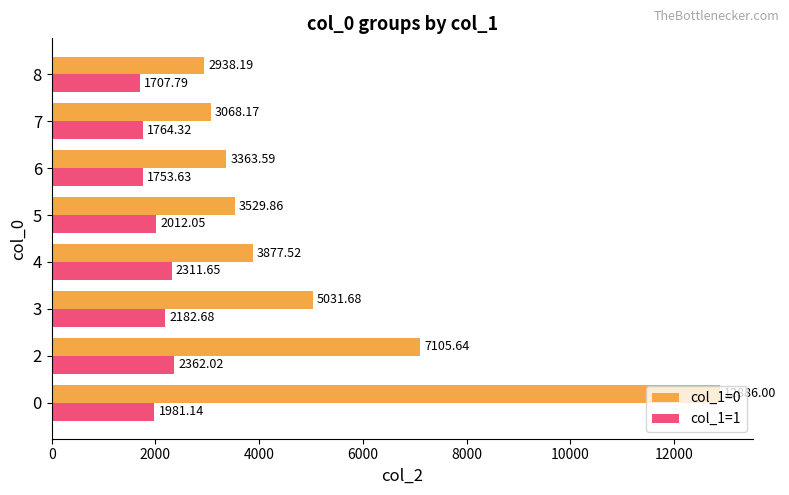

What is the sum of all col_1=1 values?

16075.3